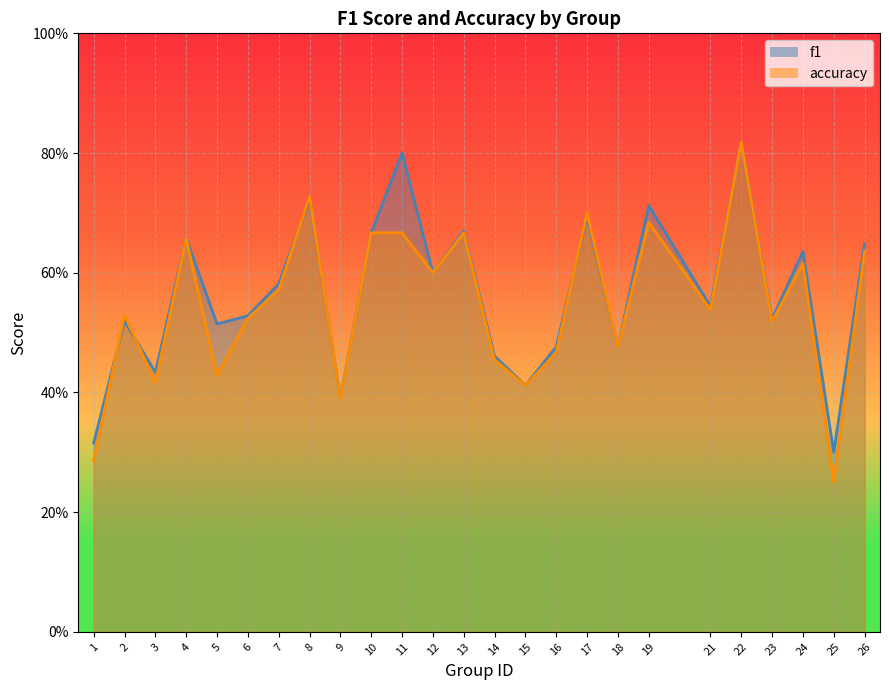

How many lines are shown in the chart?

2